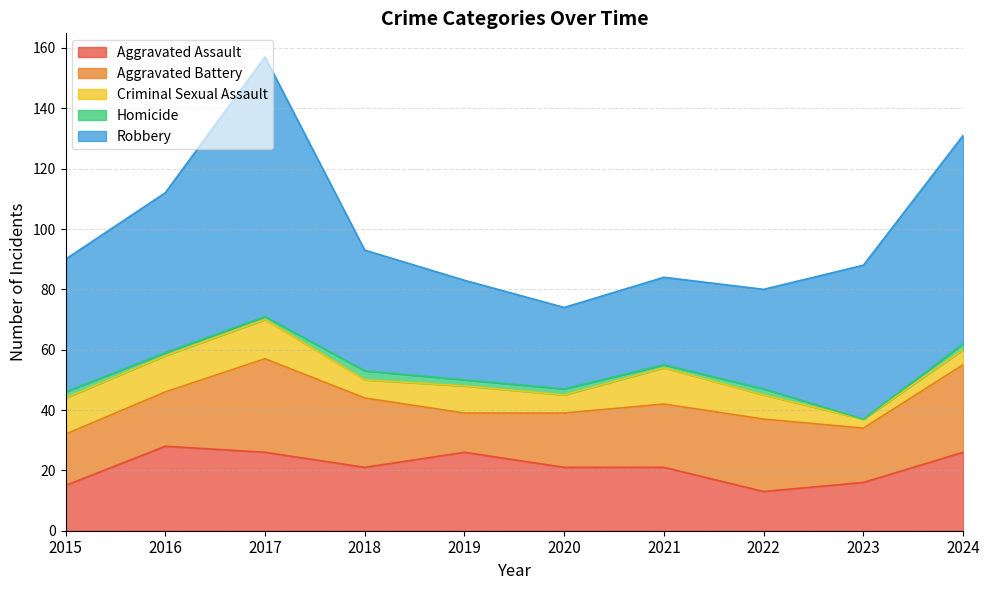

The Criminal Sexual Assault series shows 5 at 2024. True or false?

True